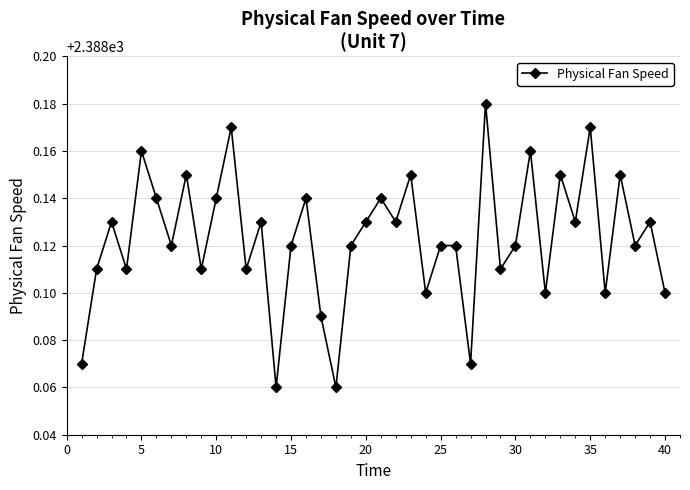

What is the sum of all values?

95524.9